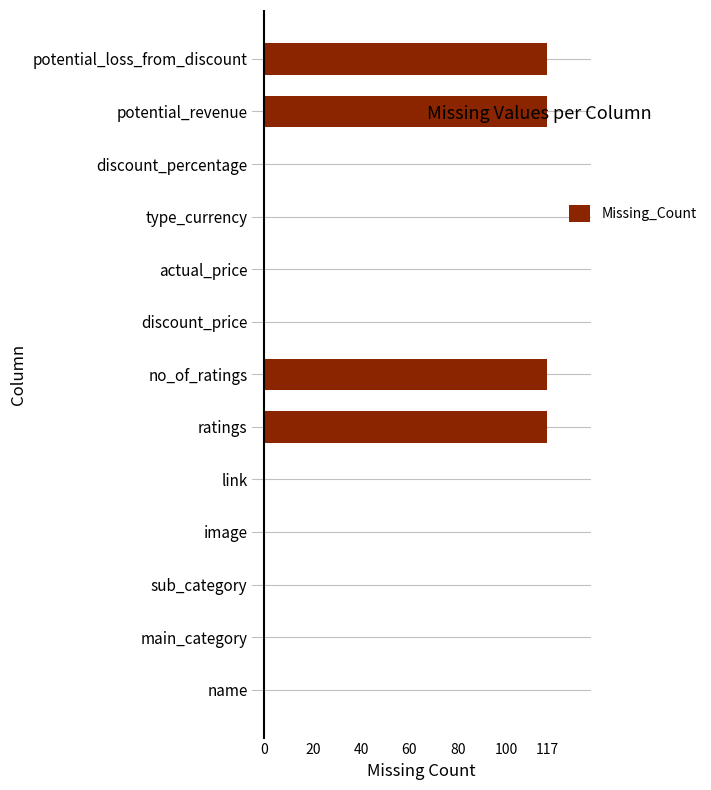

Which has a higher value, potential_revenue or discount_price?

potential_revenue